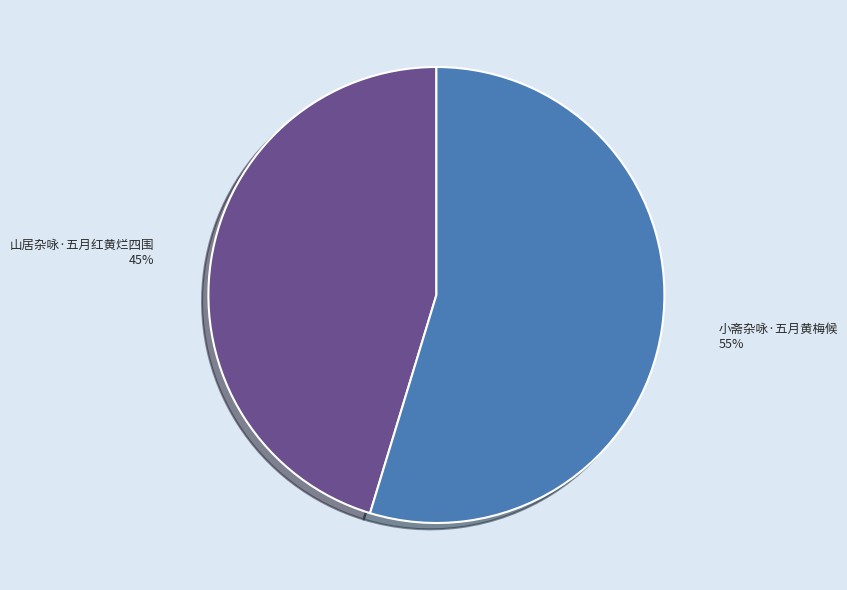

What is the majority slice?

小斋杂咏·五月黄梅候